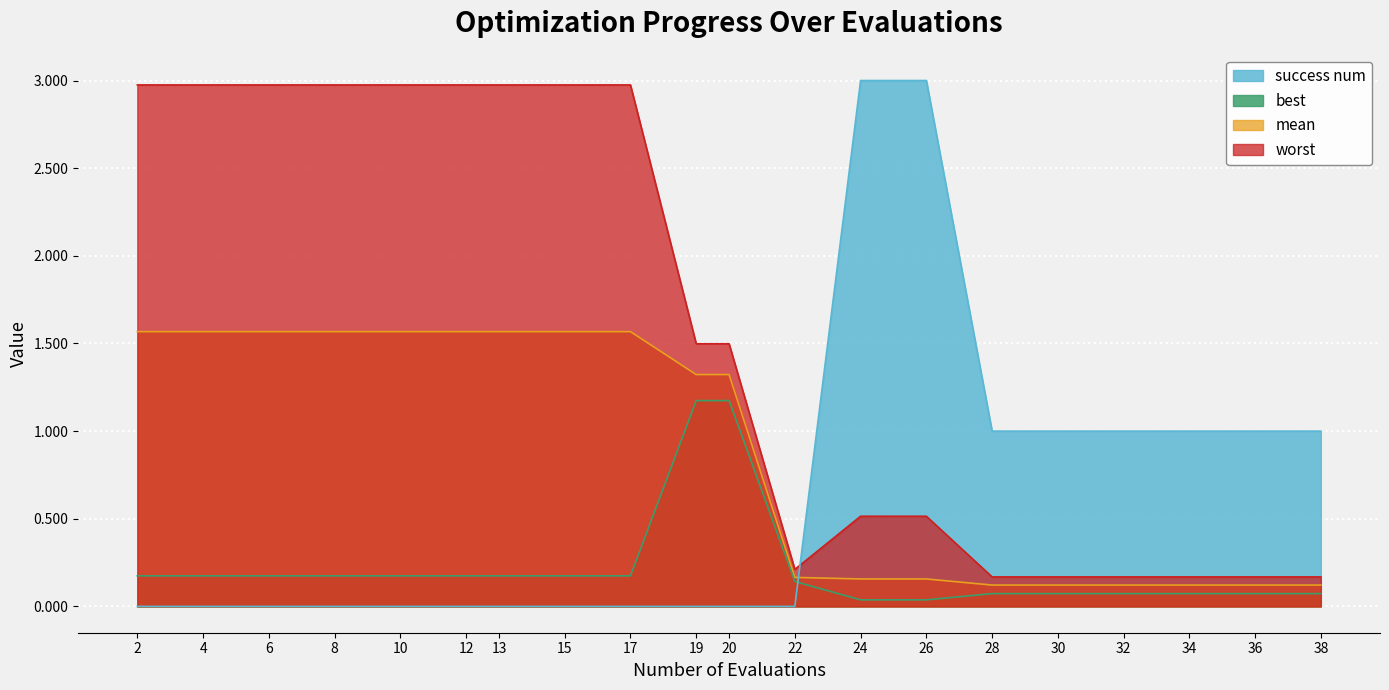

True or false: worst and best cross at least once.

False